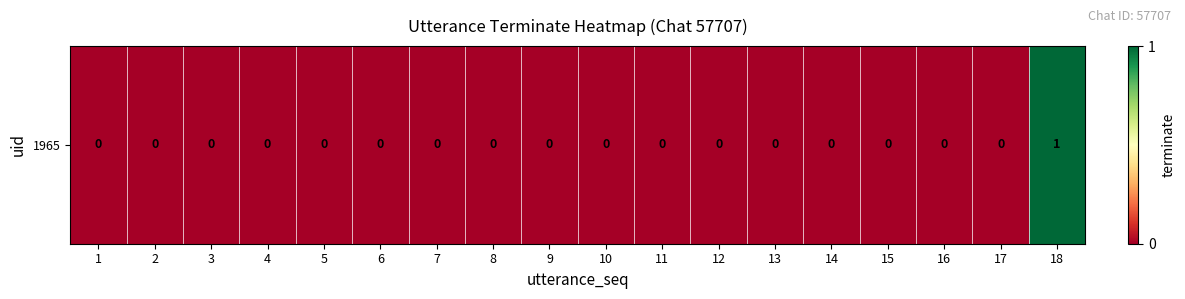

List the labels in order of value, largest first.

18, 1, 2, 3, 4, 5, 6, 7, 8, 9, 10, 11, 12, 13, 14, 15, 16, 17